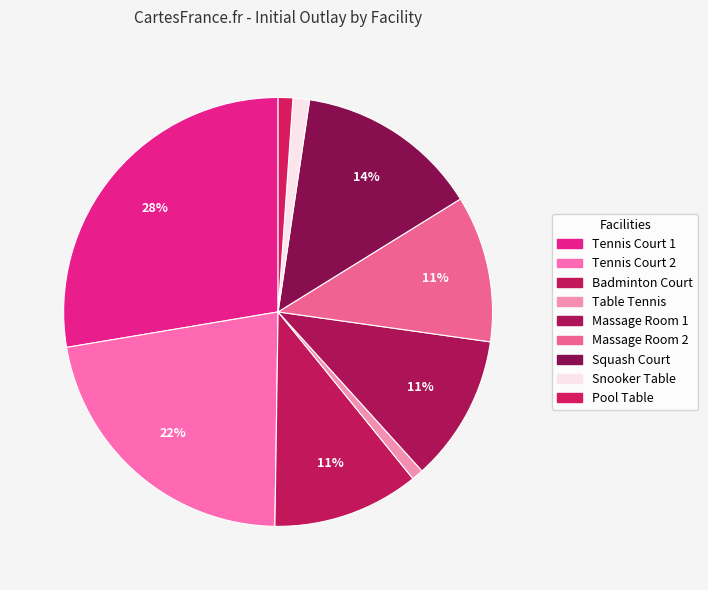

Count the number of slices in the pie.

9